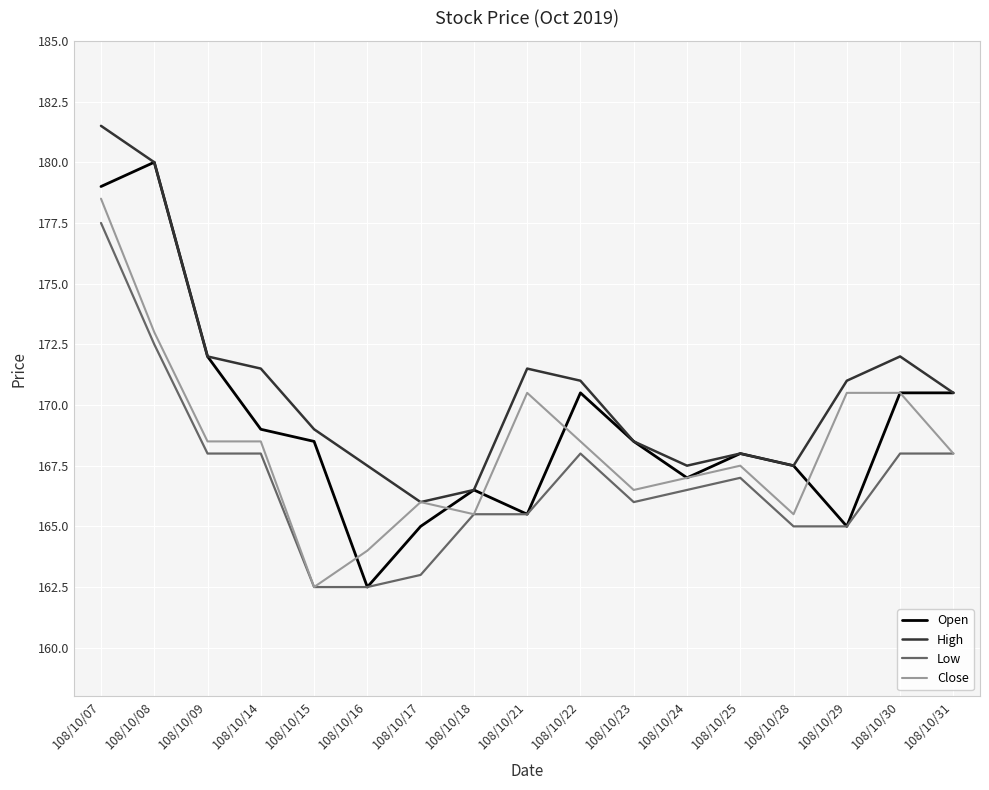

True or false: High and Low cross at least once.

False